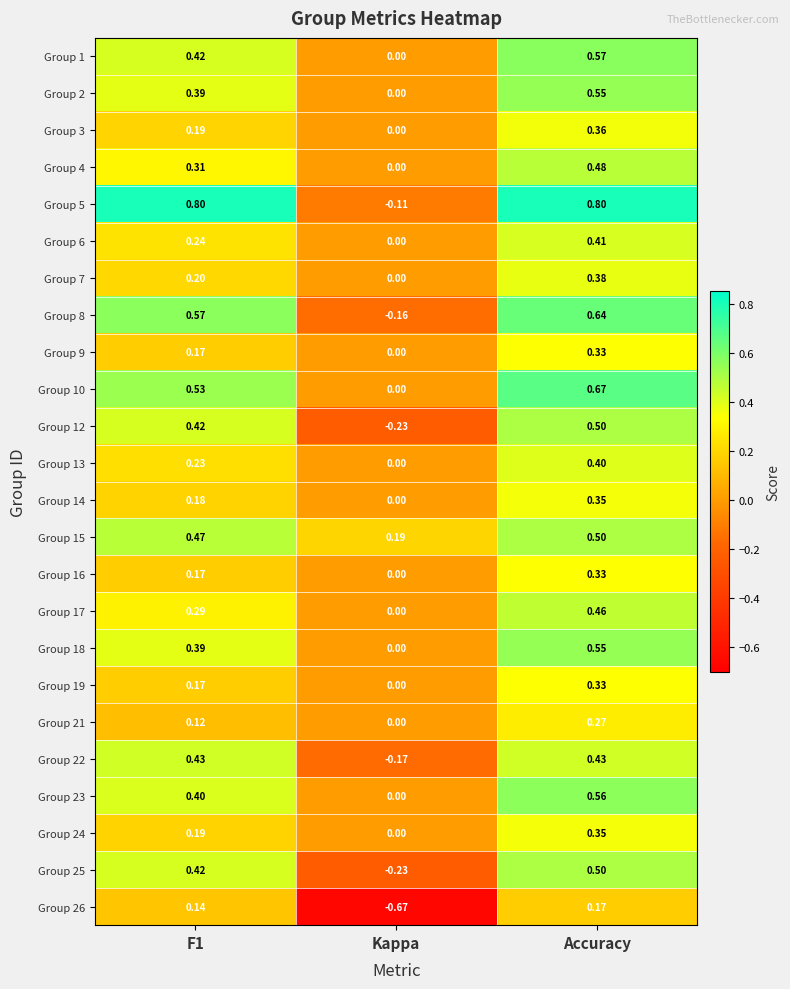

At which label is Group 12 closest to 0?

Kappa